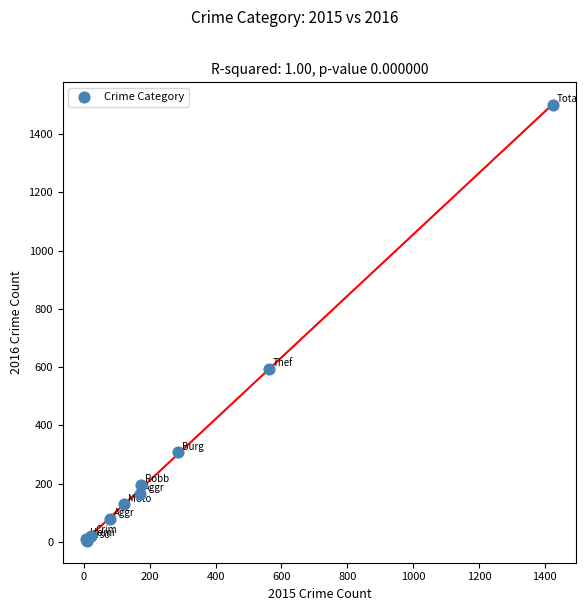

What Y value in the scatter plot is closest to 752?

594